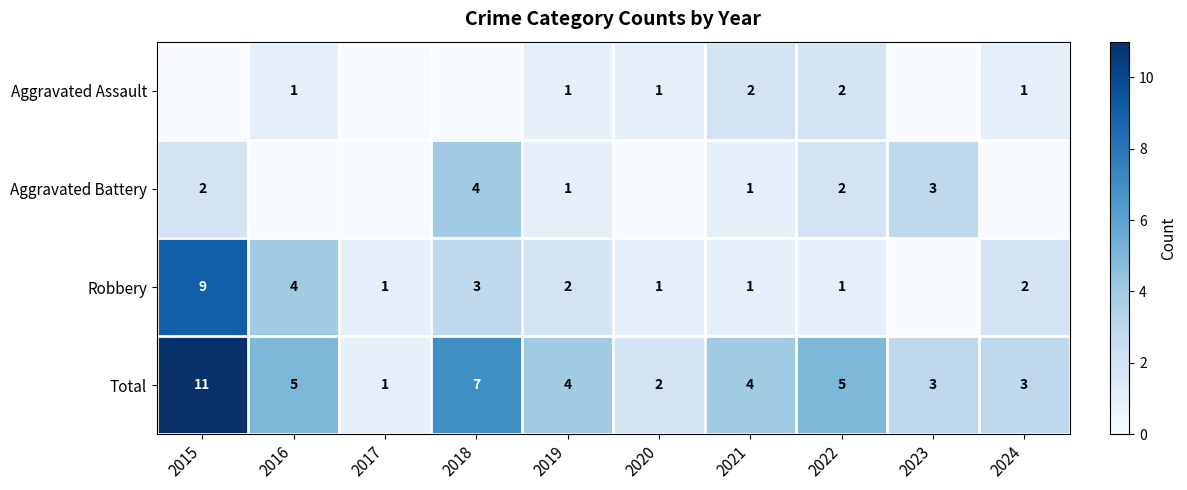

At how many categories does at least one series exceed 6?

2